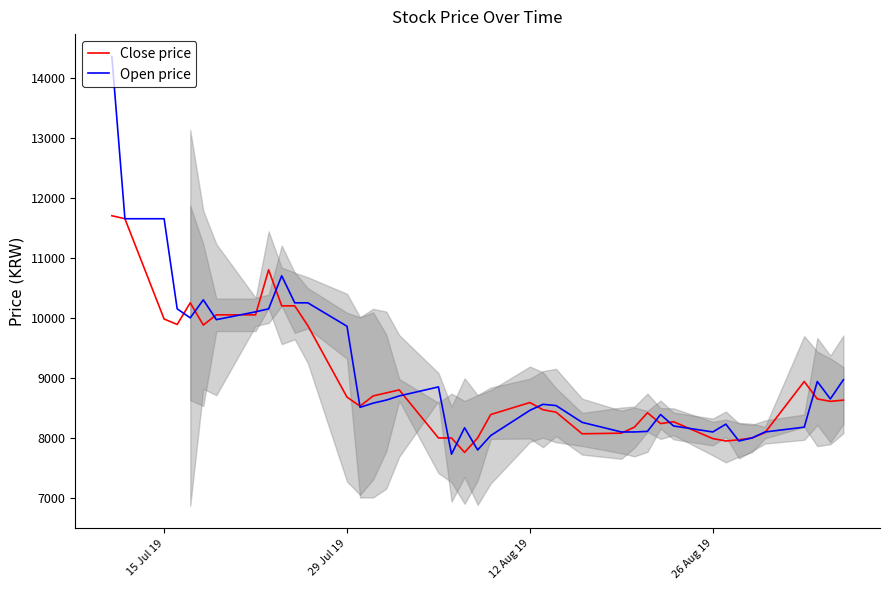

Reading right to left, extract all data points from this chart.

Close price: 8630	8610	8650	8940	8090	8000	7970	7950	7990	8270	8240	8420	8180	8080	8070	8430	8470	8590	8390	8000	7760	8000	8000	8800	8750	8700	8530	8680	9870	10200	10200	10800	10050	10050	9880	10250	9890	9980	11650	11700
Open price: 8970	8650	8940	8180	8100	8000	7950	8230	8100	8200	8390	8110	8100	8100	8260	8540	8560	8460	8040	7800	8170	7730	8850	8700	8630	8580	8510	9860	10250	10250	10700	10150	10100	9970	10300	10000	10150	11650	11650	14350